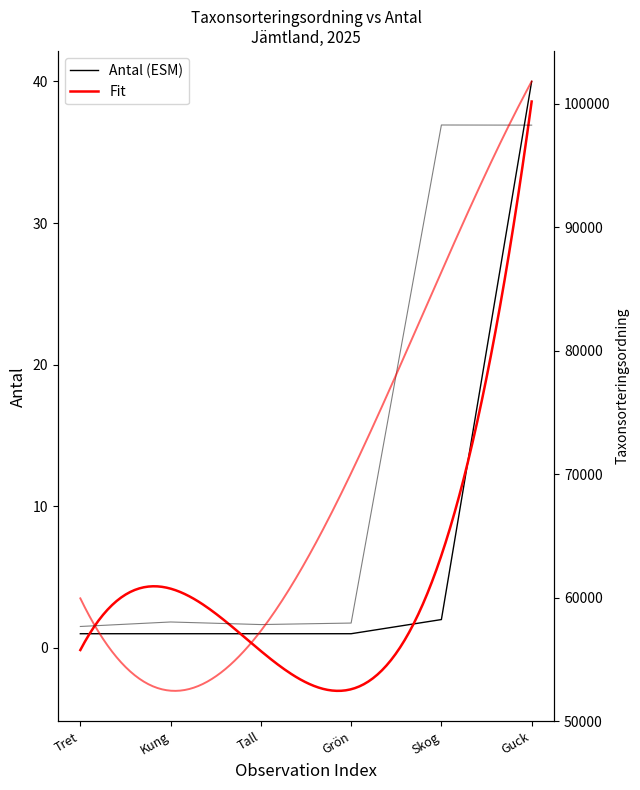

In Taxonsorteringsordning, how many points are higher than both neighbors (excluding endpoints)?

2